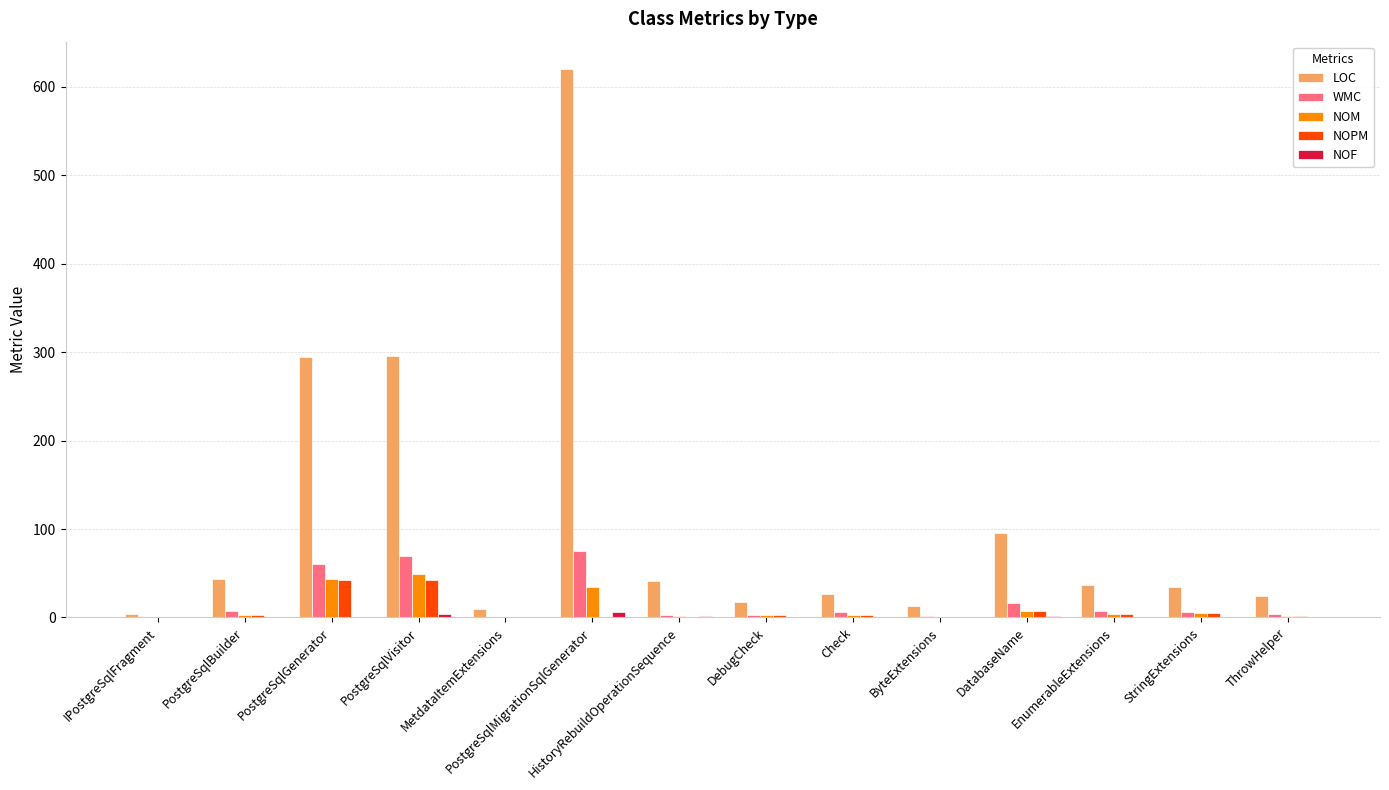

At which category is the sum across all series the highest?

PostgreSqlMigrationSqlGenerator